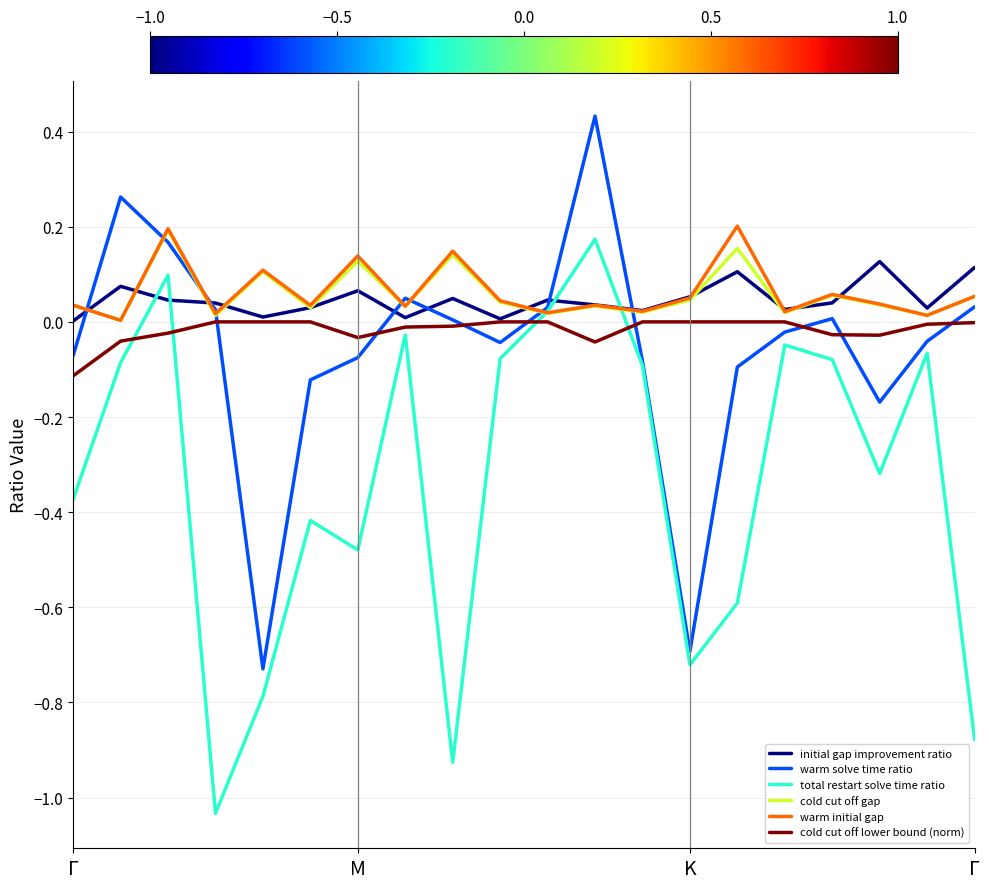

True or false: initial gap improvement ratio and total restart solve time ratio intersect in this chart.

True